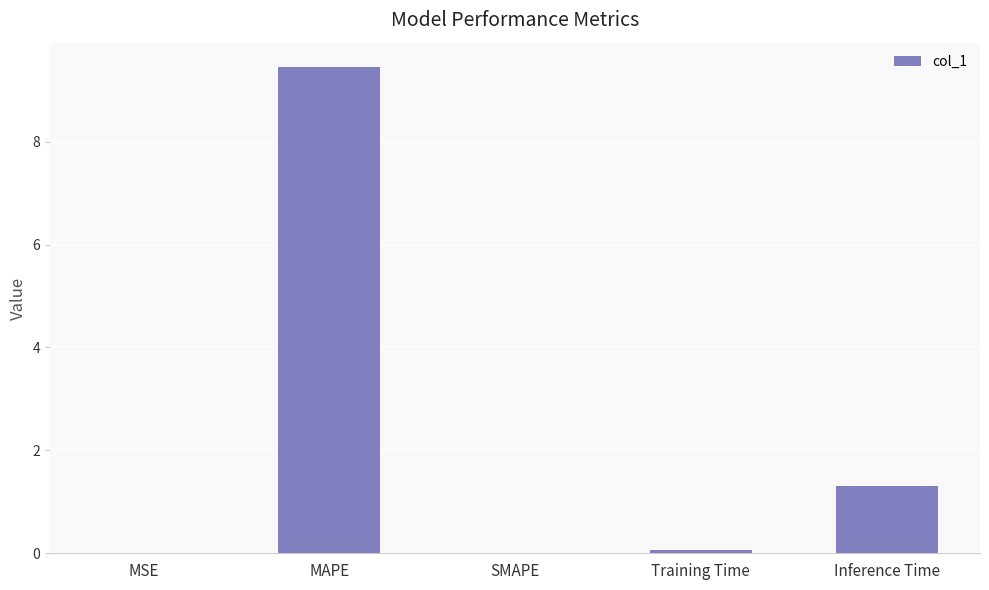

Count the number of categories in the chart.

5